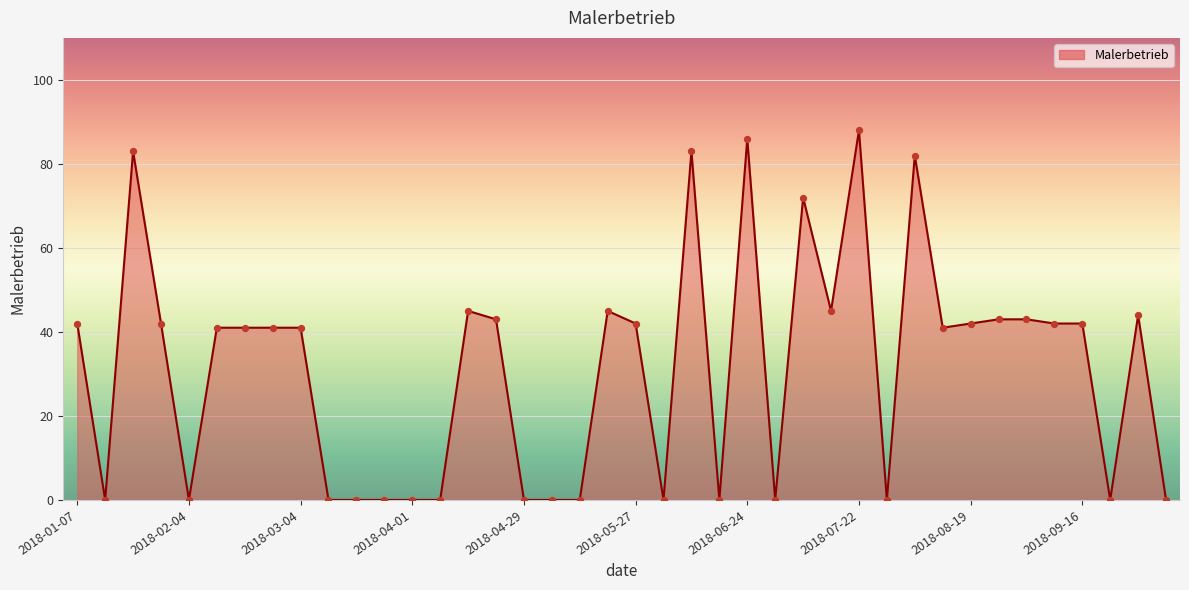

What is the difference between the maximum and minimum values?

88